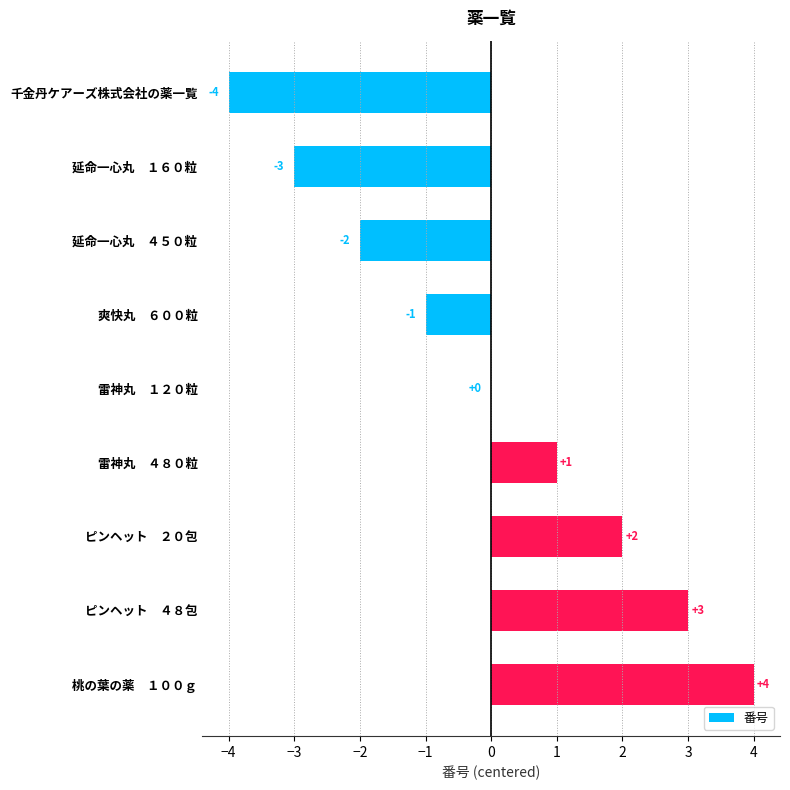

Is it true that the value at 爽快丸　６００粒 is 0?

False